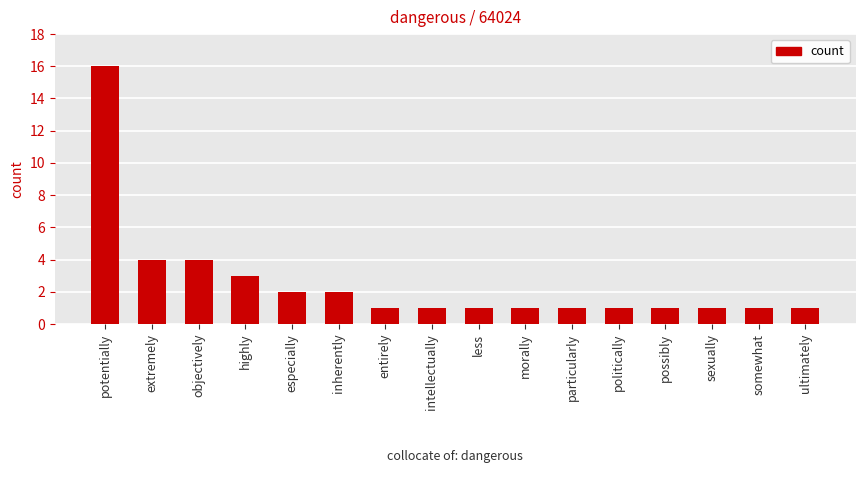

What is the value of the 13th bar from the left?

1